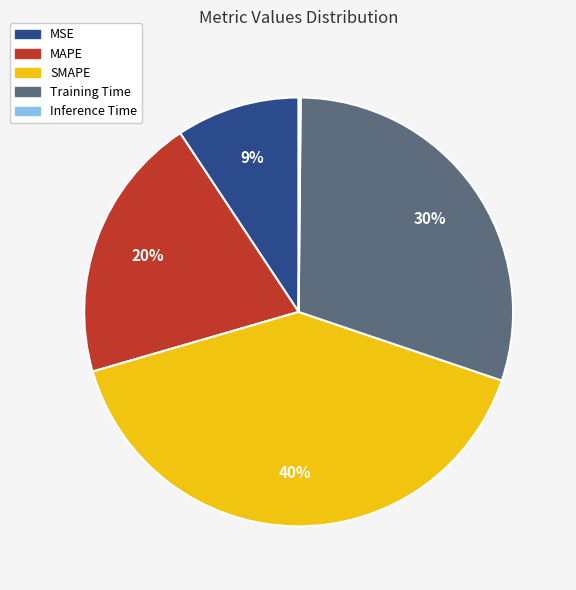

Combined, do SMAPE and MAPE account for over 50%?

Yes